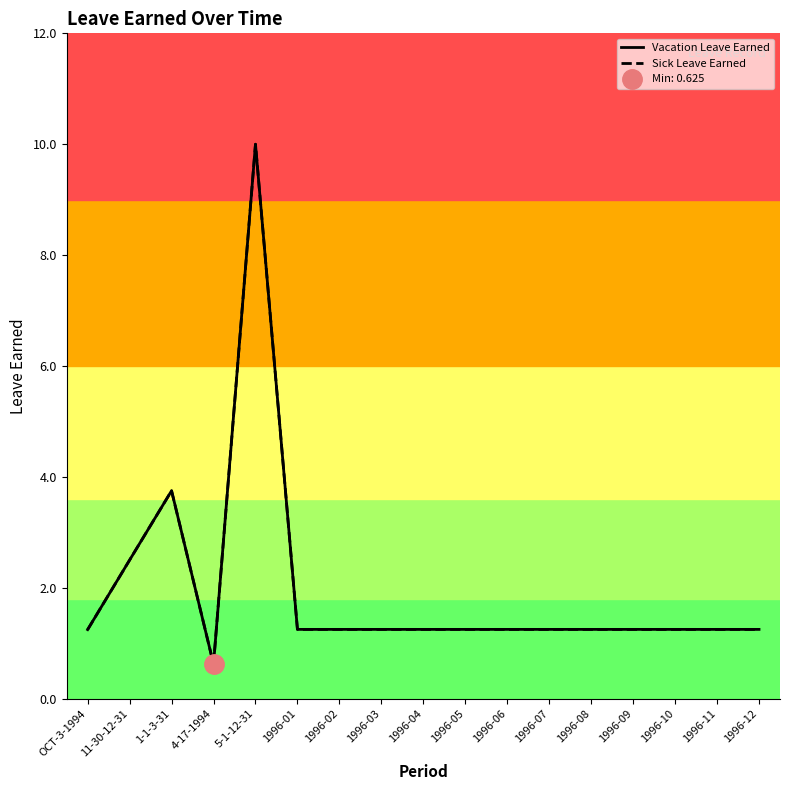

How many lines are shown in the chart?

2